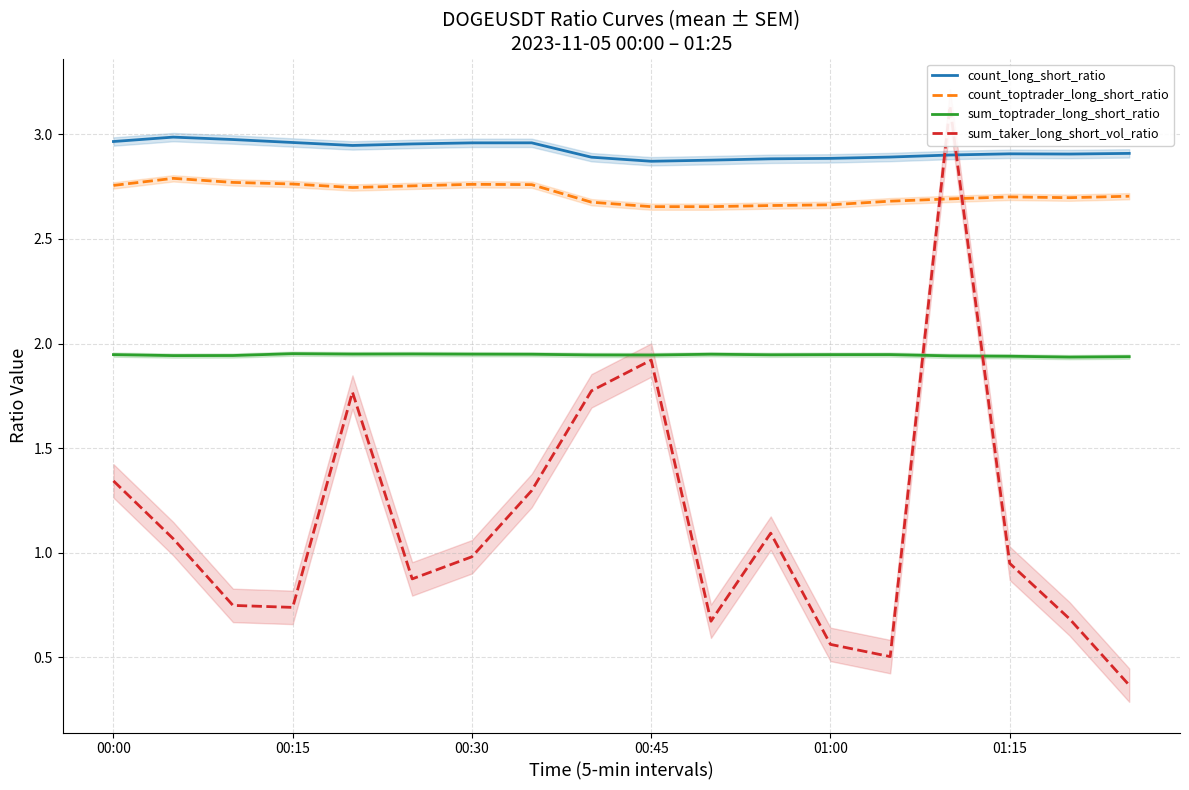

At how many categories does at least one series exceed 2?

18